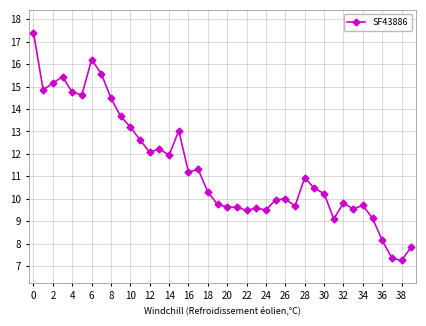

What is the average value?

11.4